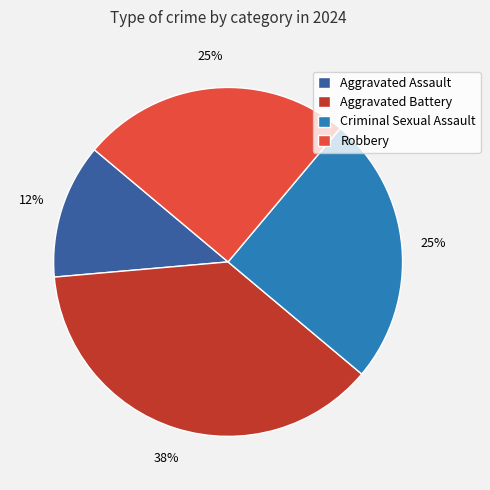

How many slices are in this pie chart?

4